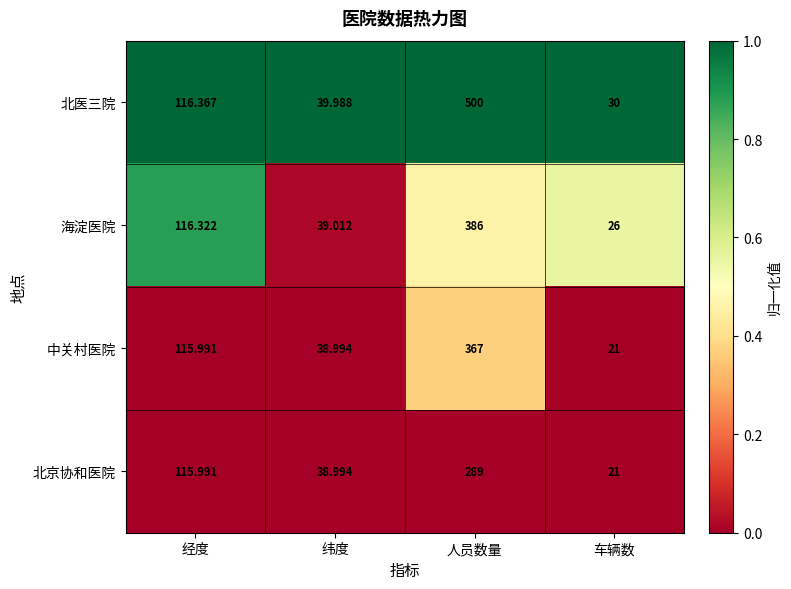

Which series has the largest total across all categories?

北医三院